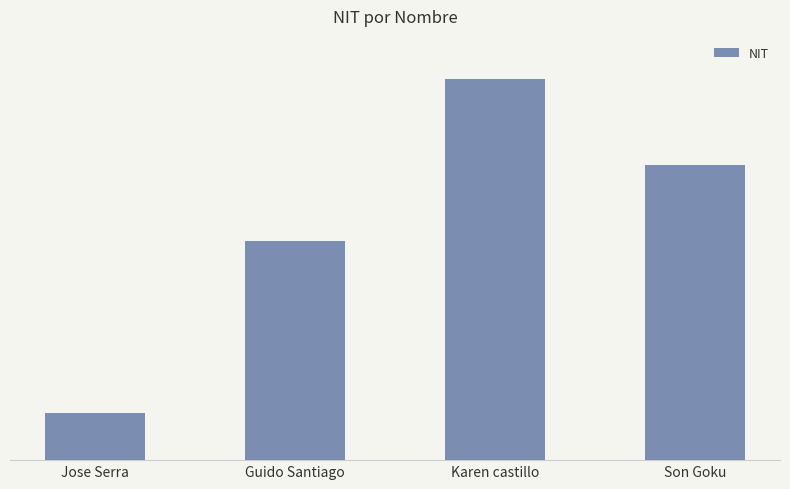

Rank the categories by value from lowest to highest.

Jose Serra, Guido Santiago, Son Goku, Karen castillo